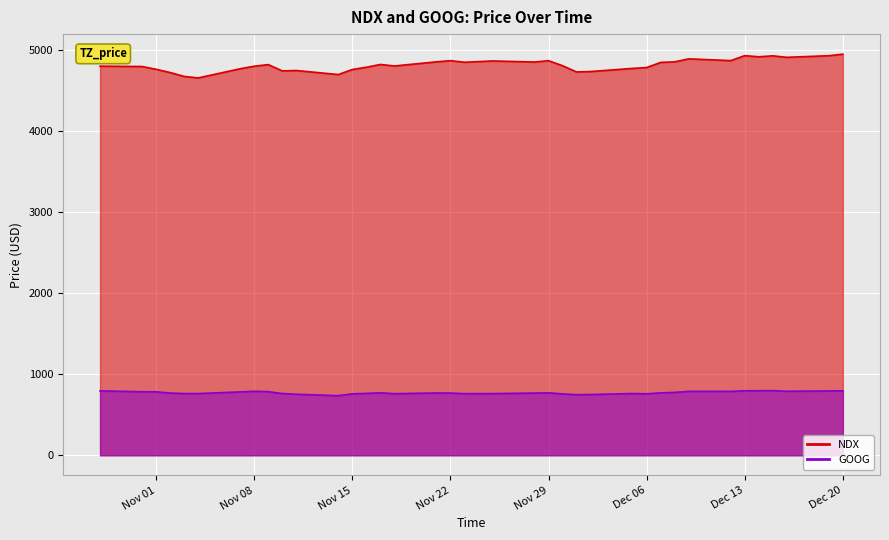

What is the minimum value shown in the chart?

736.1